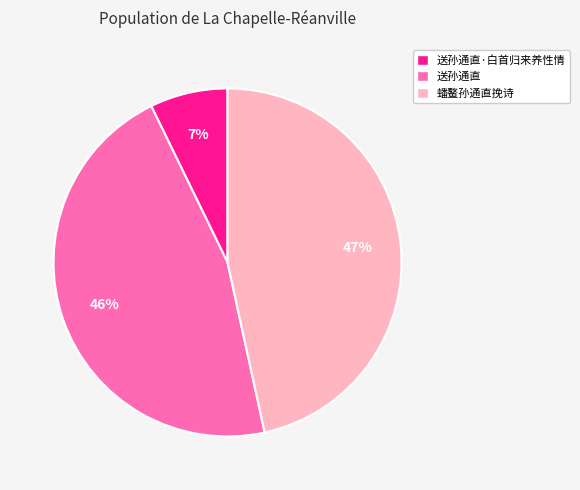

To the nearest percent, what is the combined percentage of 送孙通直 and 蟠鳌孙通直挽诗?

93%